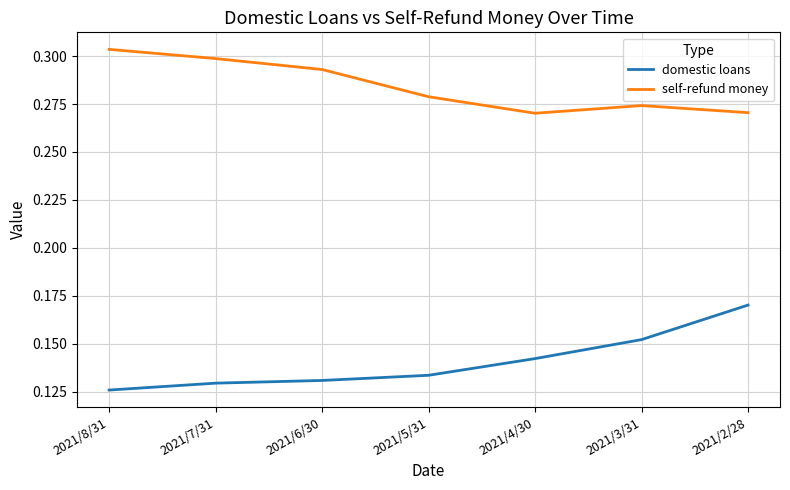

Is it true that self-refund money equals 0.1 at 2021/4/30?

False